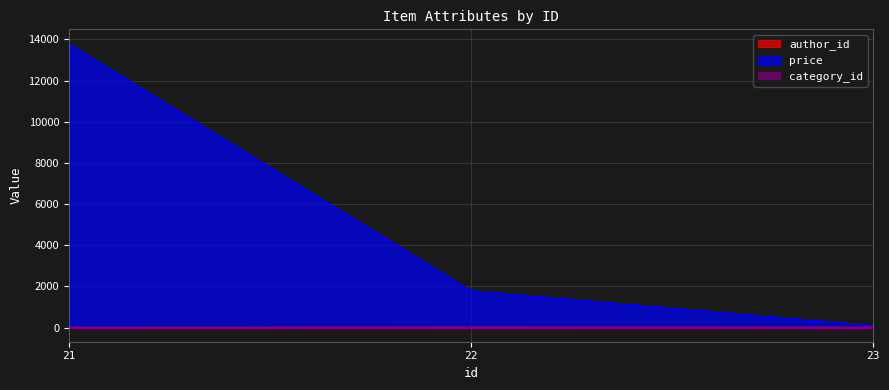

Does the chart display data point markers on the line(s)?

No